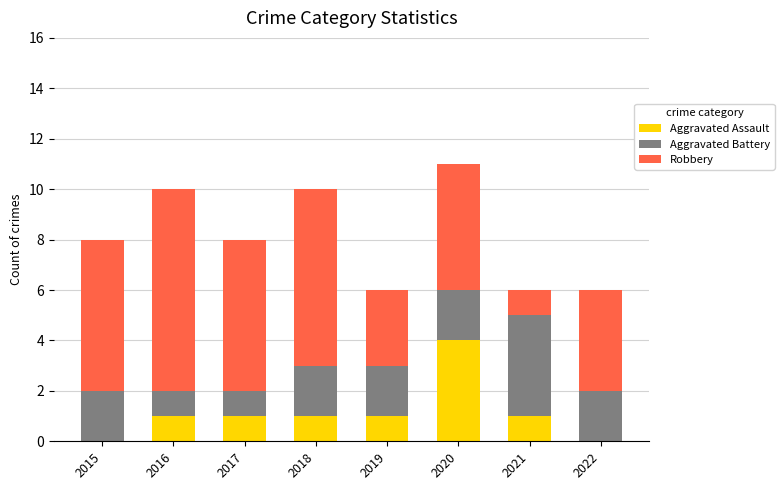

True or false: Aggravated Assault has a value of 0 at 2022.

True